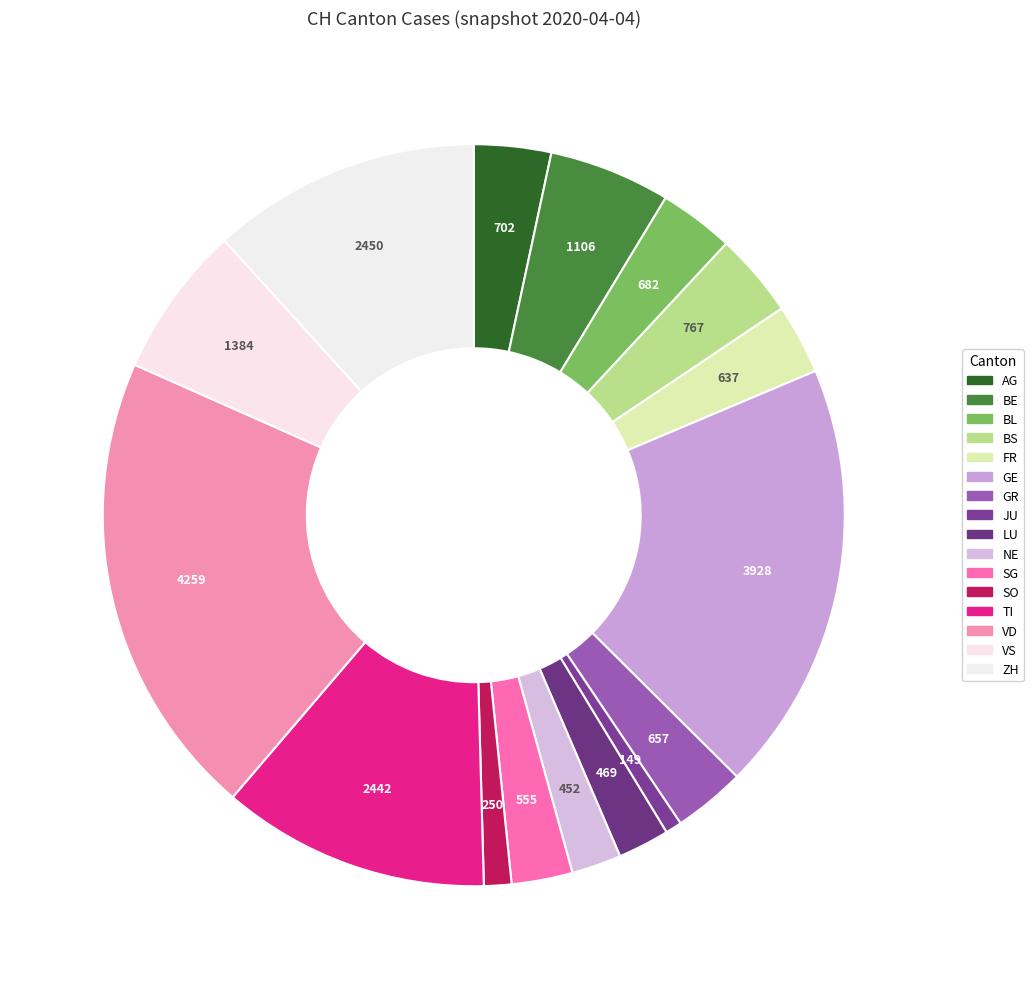

True or false: BL accounts for 1% of the total.

False